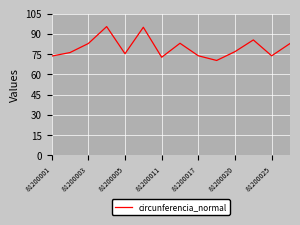

What is the maximum value shown in the chart?

95.4